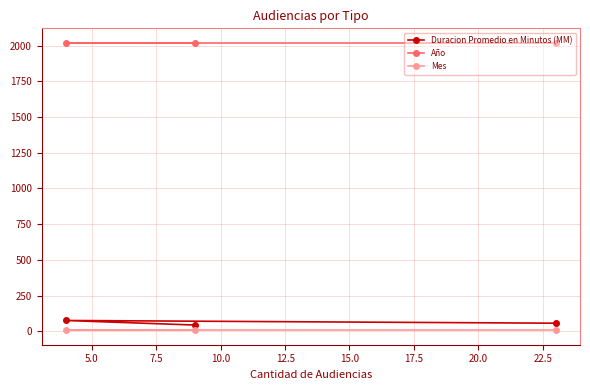

Which series has the widest spread of values?

Duracion Promedio en Minutos (MM)